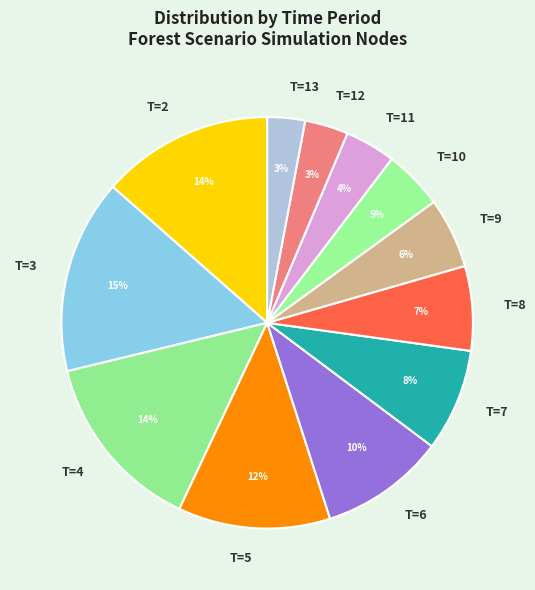

To the nearest percent, what portion does T=10 represent?

5%